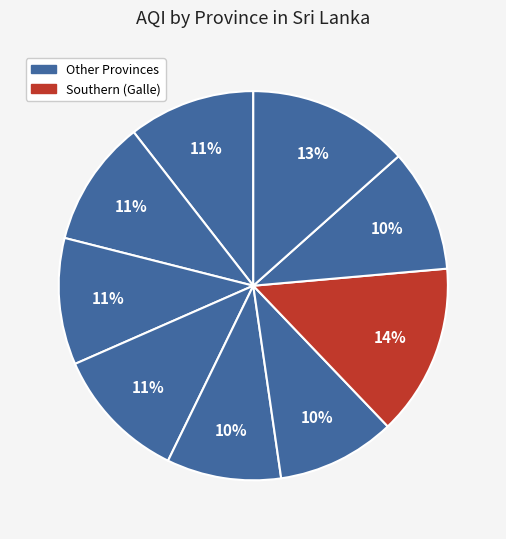

Which slice is the largest?

Southern